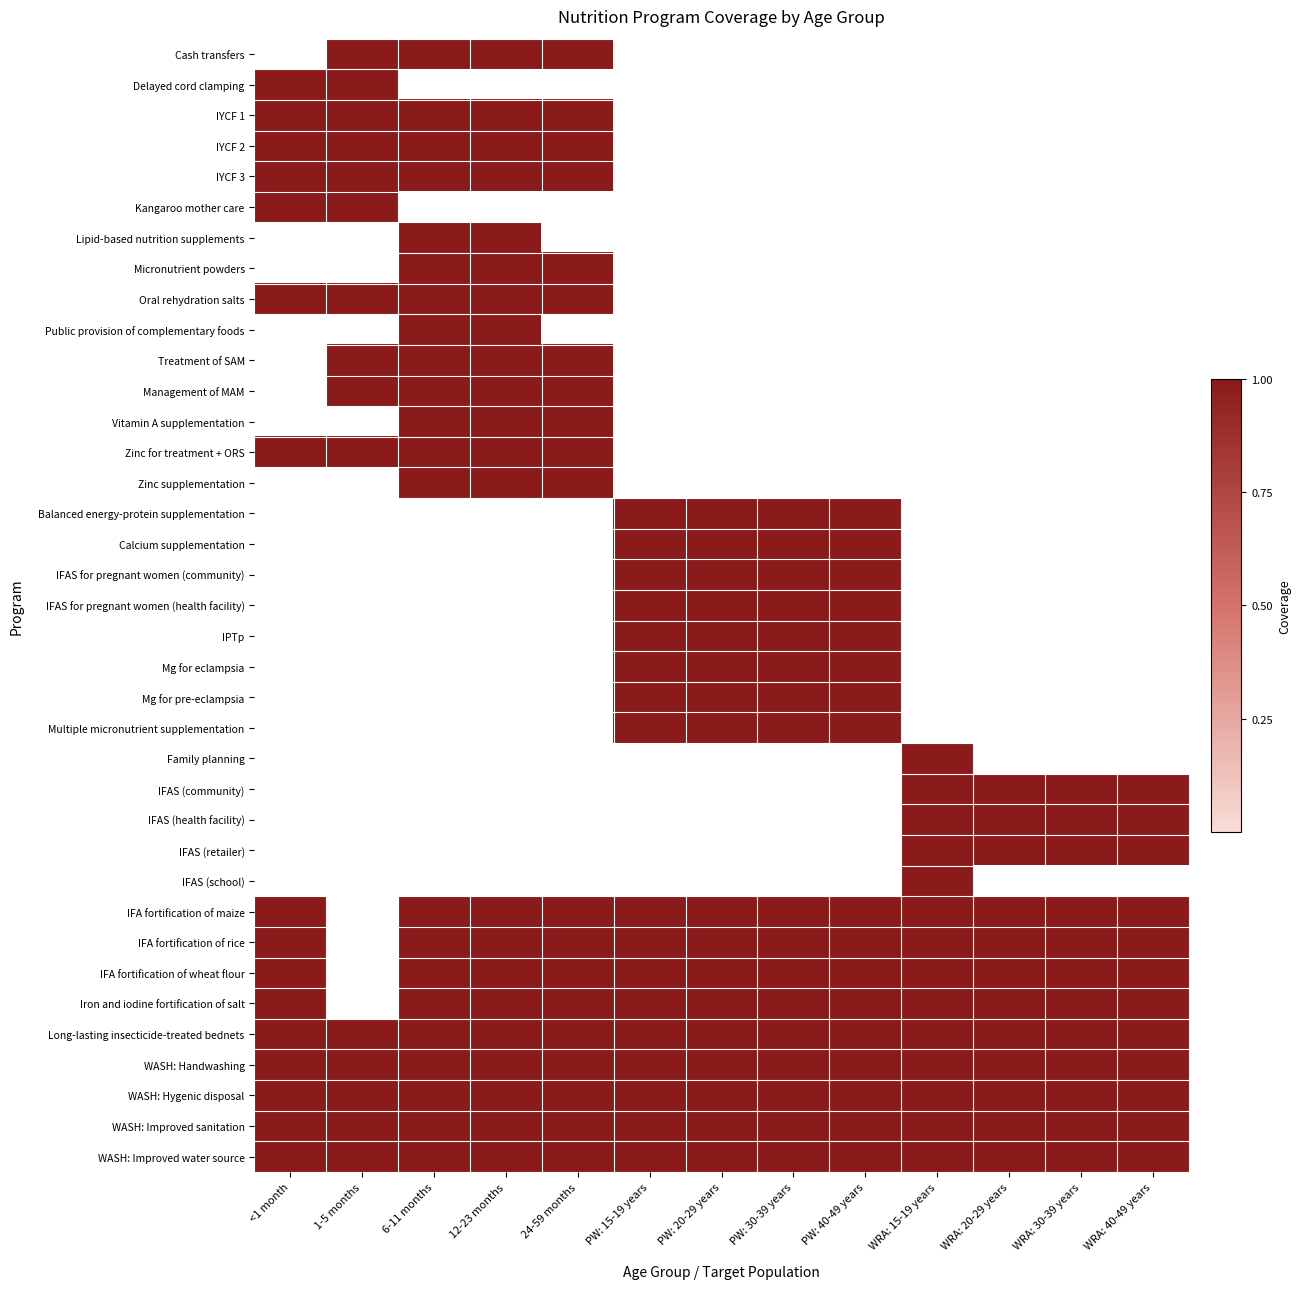

List the series in order of their peak value, lowest first.

Cash transfers, Delayed cord clamping, IYCF 1, IYCF 2, IYCF 3, Kangaroo mother care, Lipid-based nutrition supplements, Micronutrient powders, Oral rehydration salts, Public provision of complementary foods, Treatment of SAM, Management of MAM, Vitamin A supplementation, Zinc for treatment + ORS, Zinc supplementation, Balanced energy-protein supplementation, Calcium supplementation, IFAS for pregnant women (community), IFAS for pregnant women (health facility), IPTp, Mg for eclampsia, Mg for pre-eclampsia, Multiple micronutrient supplementation, Family planning, IFAS (community), IFAS (health facility), IFAS (retailer), IFAS (school), IFA fortification of maize, IFA fortification of rice, IFA fortification of wheat flour, Iron and iodine fortification of salt, Long-lasting insecticide-treated bednets, WASH: Handwashing, WASH: Hygenic disposal, WASH: Improved sanitation, WASH: Improved water source